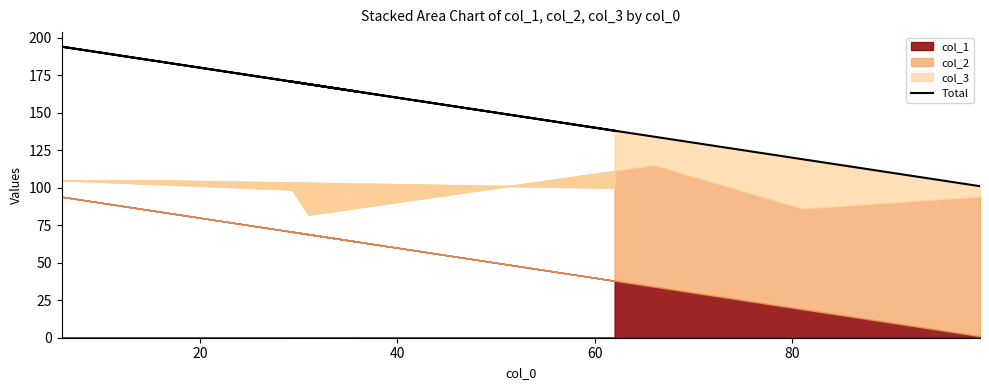

What is the average value?

154